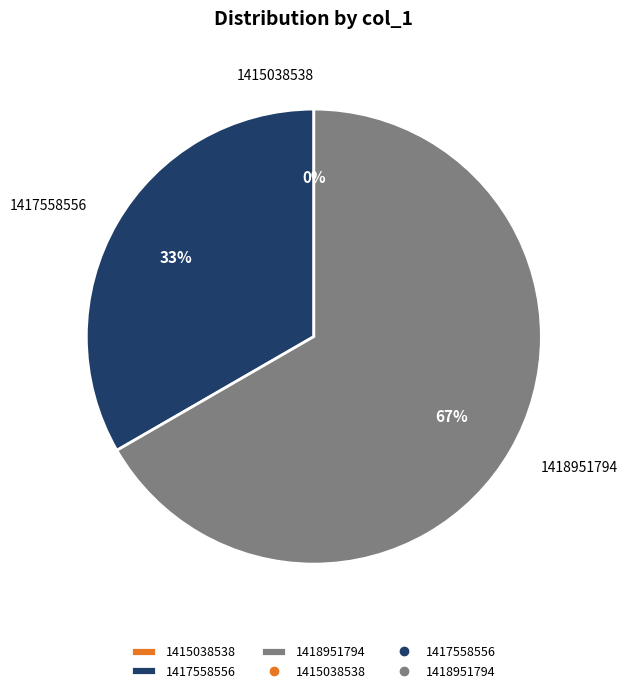

What is the change in value from 1417558556 to 1418951794?

+1